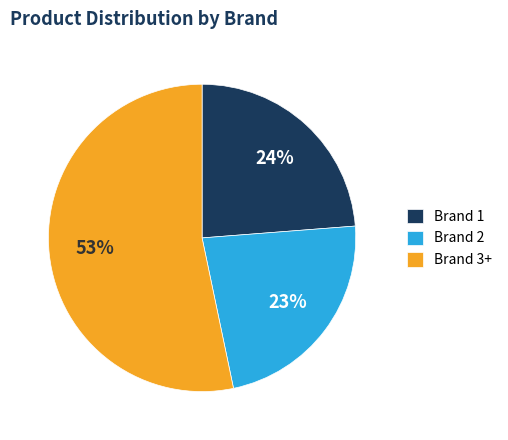

To the nearest percent, what is the average slice percentage?

33%